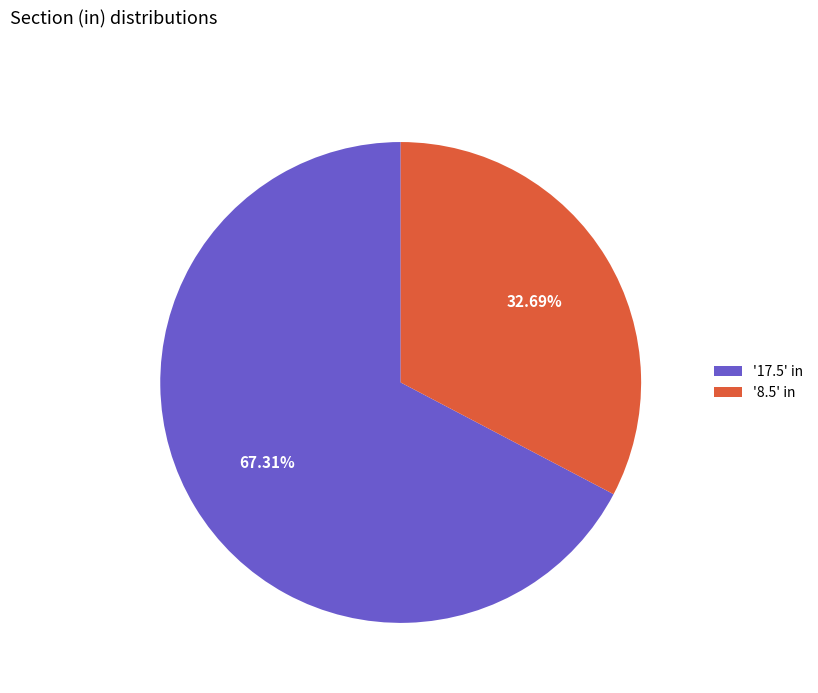

Do '8.5' in and '17.5' in together represent more than half of the pie?

Yes